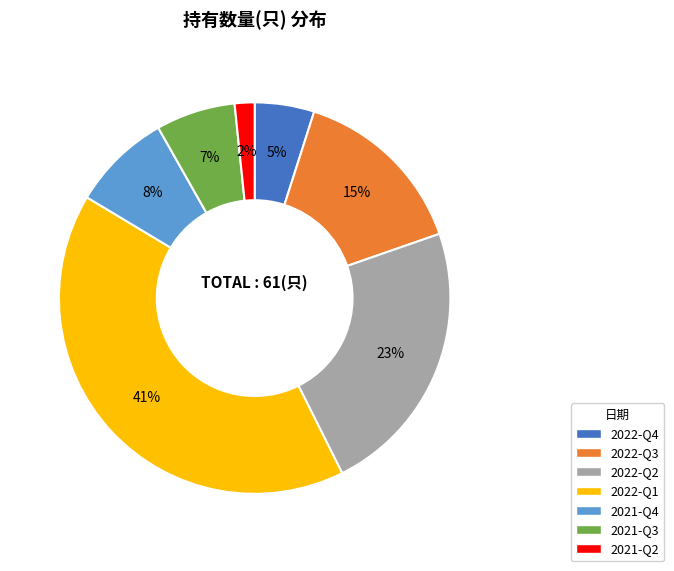

To the nearest percent, what is the average slice percentage?

14%